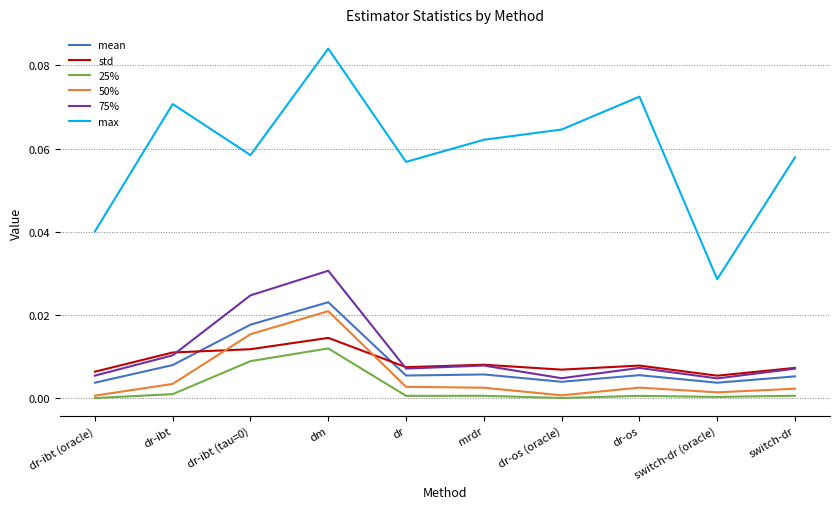

At which category does the chart reach its peak across all series?

dm